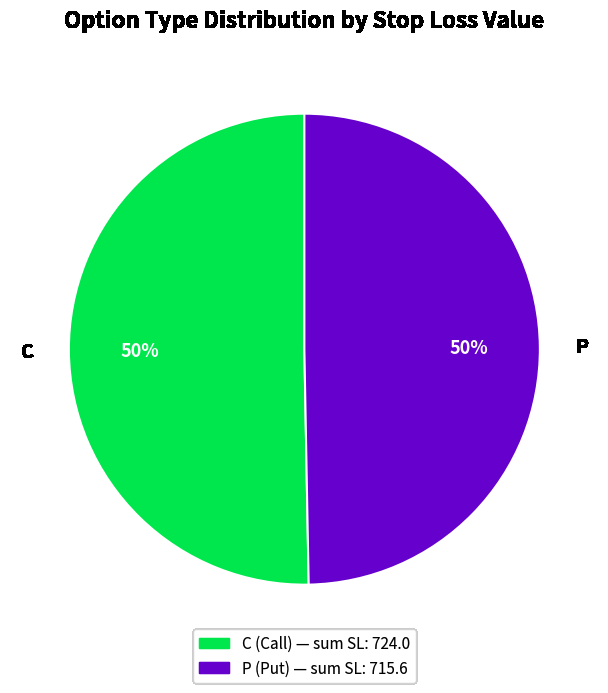

To the nearest percent, what portion does C represent?

50%